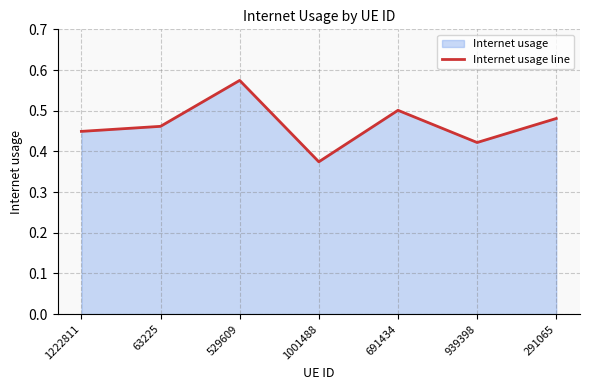

What is the smallest value displayed?

0.4